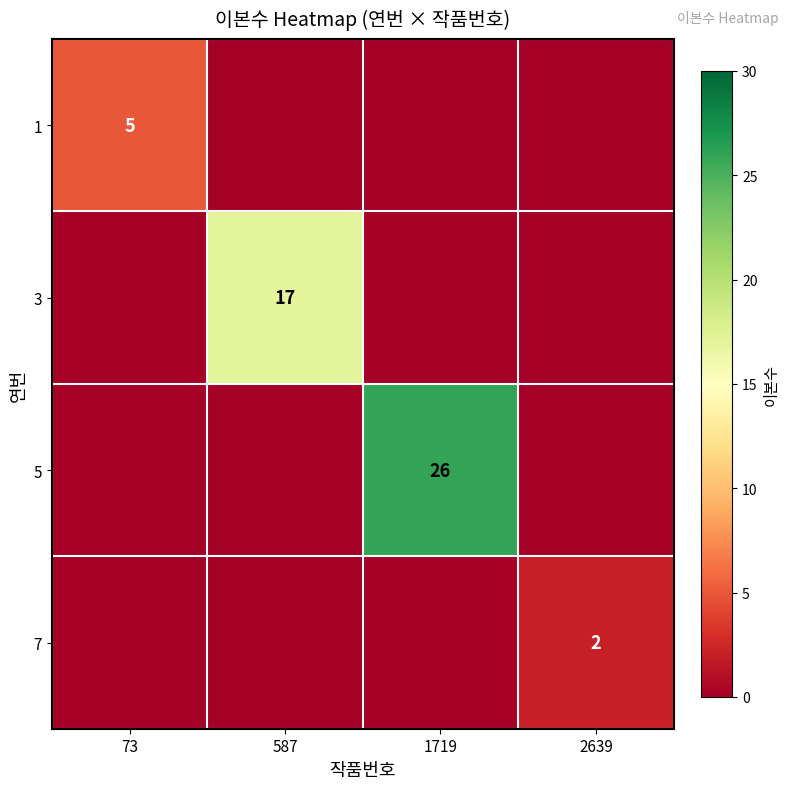

Rank the categories by 5 value from lowest to highest.

73, 587, 2639, 1719